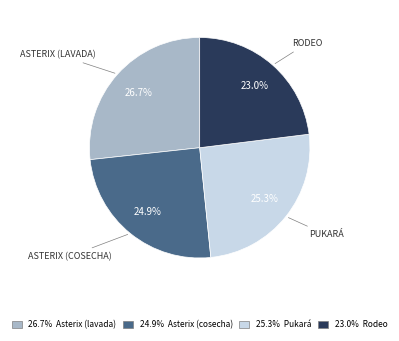

Is there a majority slice in this chart?

No